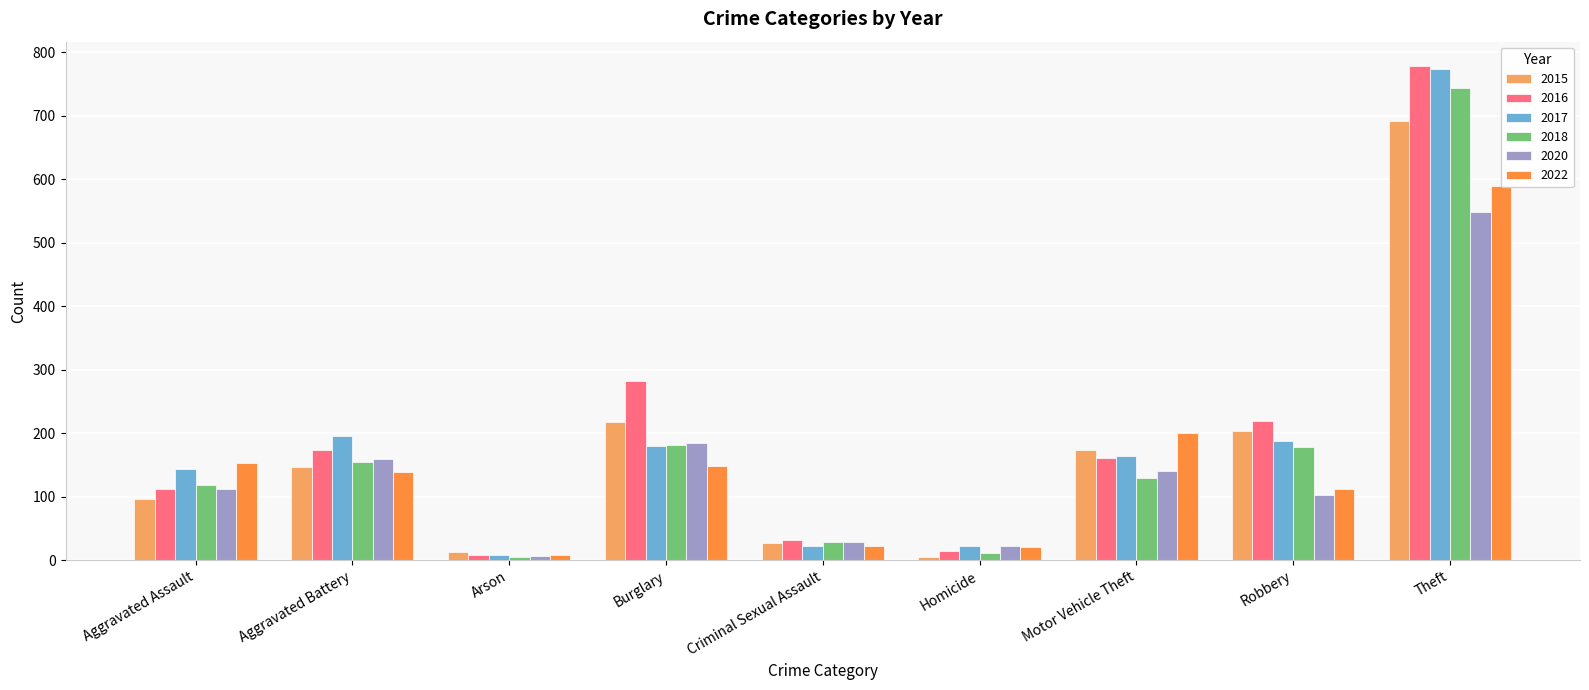

What value does the 2020 series have at Theft, to the nearest 100?

500